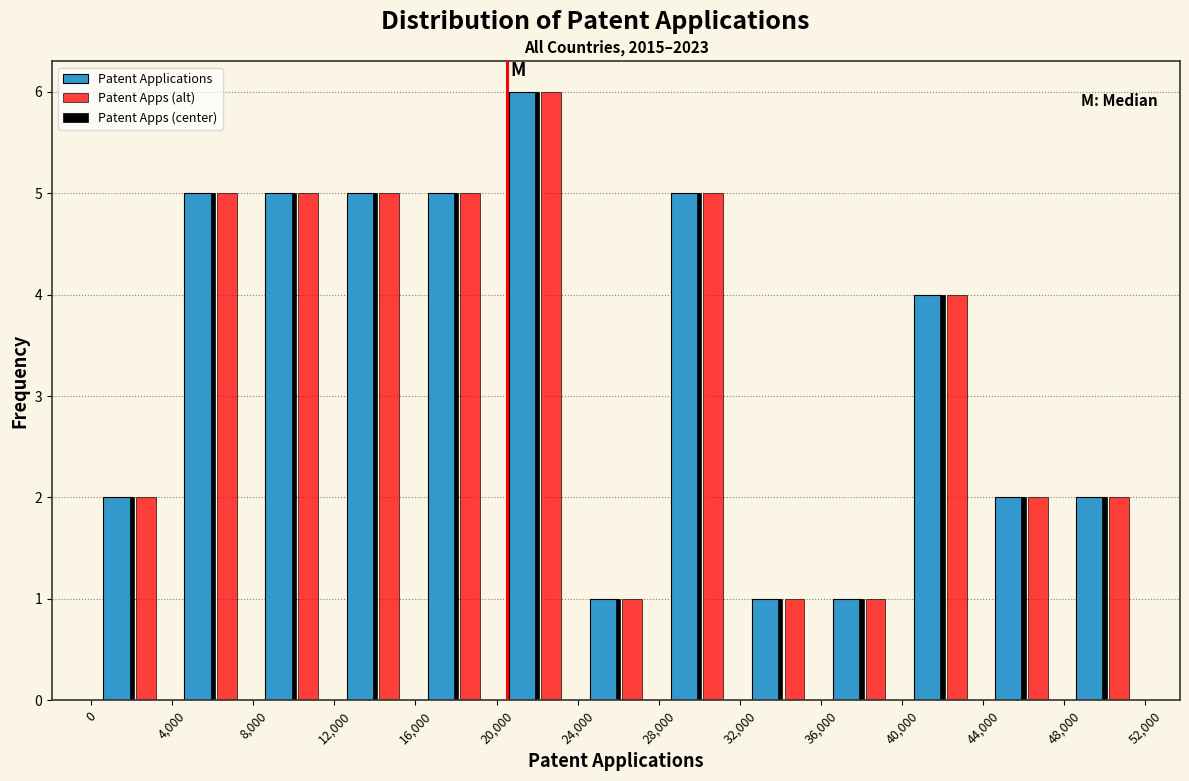

In the Patent Apps (center) series, which range on the x-axis has the tallest bar?

20,000 to 24,000